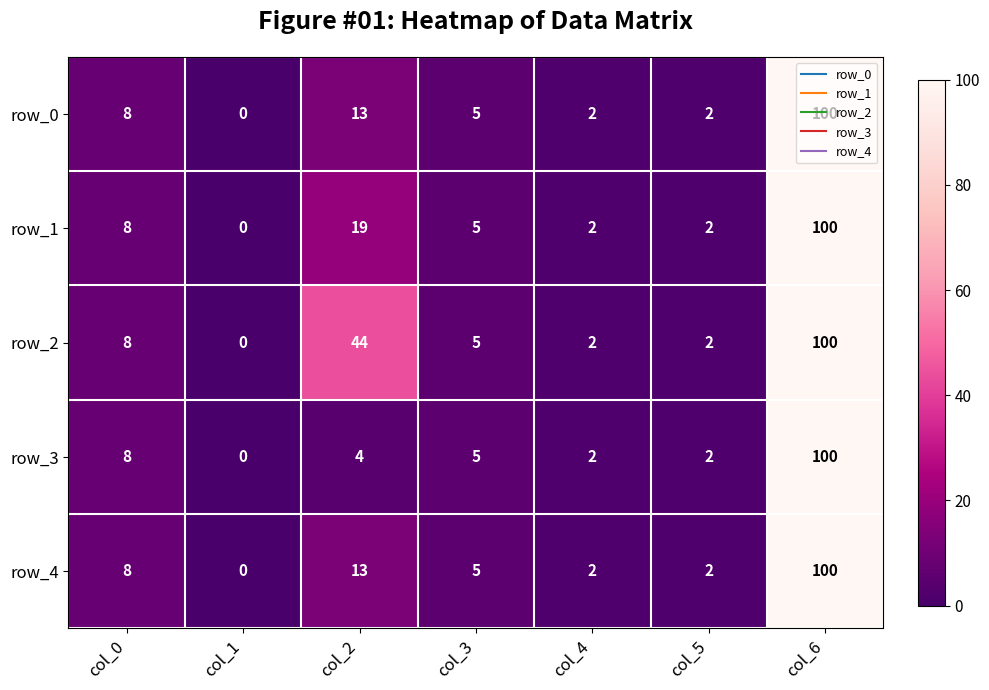

How many distinct data groups are displayed?

5